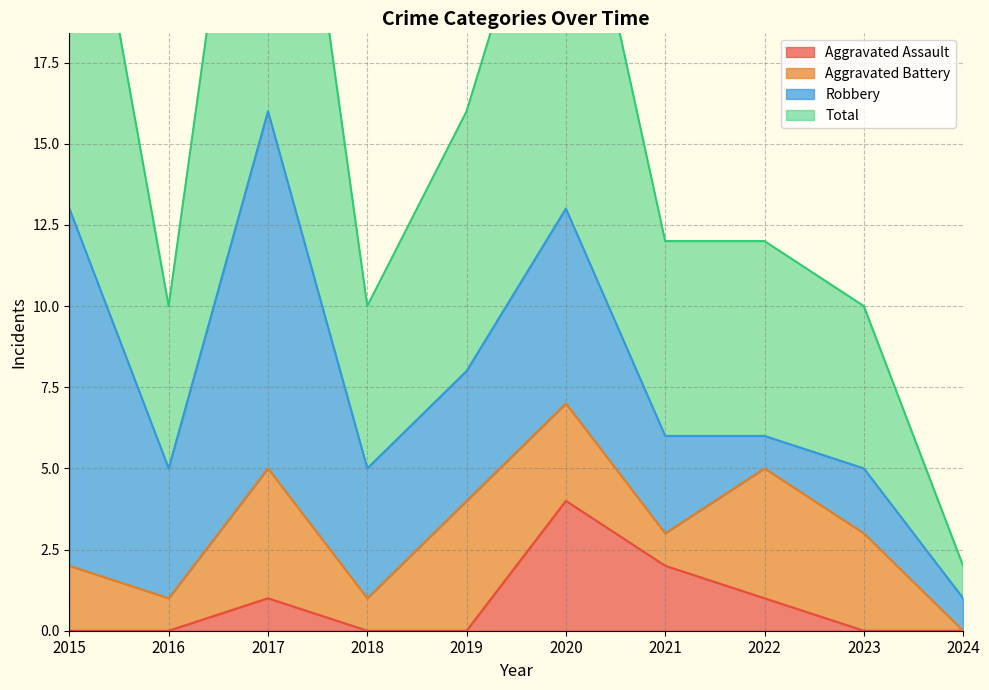

True or false: Aggravated Assault has more than 1 interior local peaks.

True